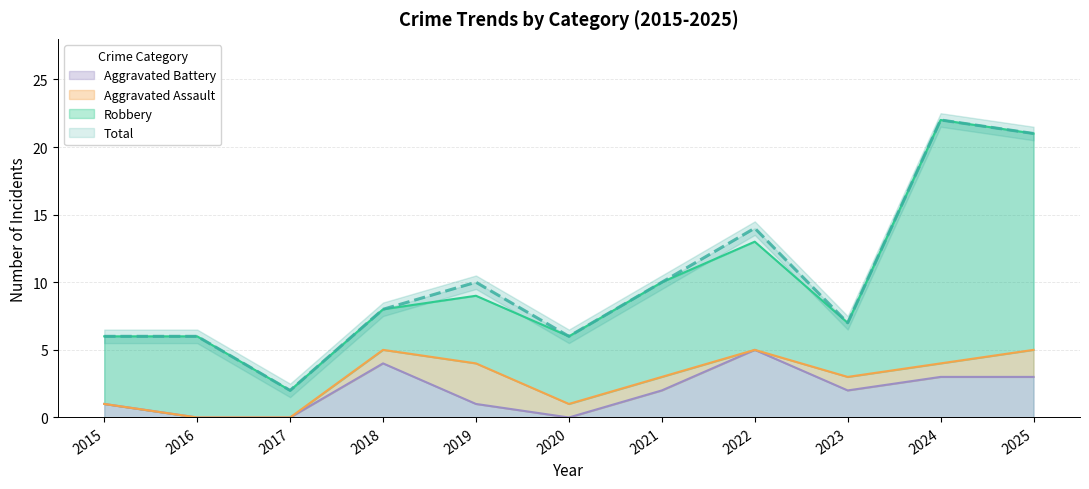

List the labels in order of Total value, largest first.

2024, 2025, 2022, 2019, 2021, 2018, 2023, 2015, 2016, 2020, 2017